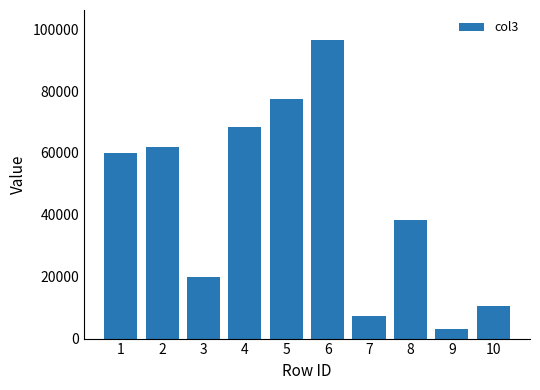

What is the change in value from 6 to 8?

-58233